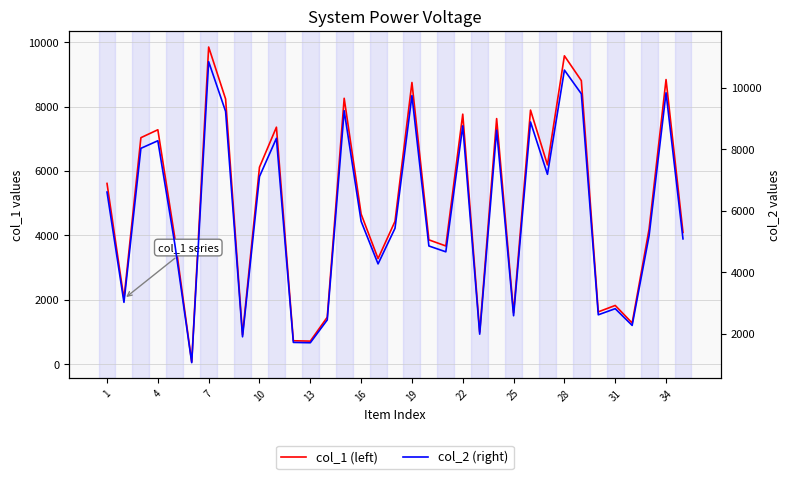

Which series has the largest total across all categories?

col_2